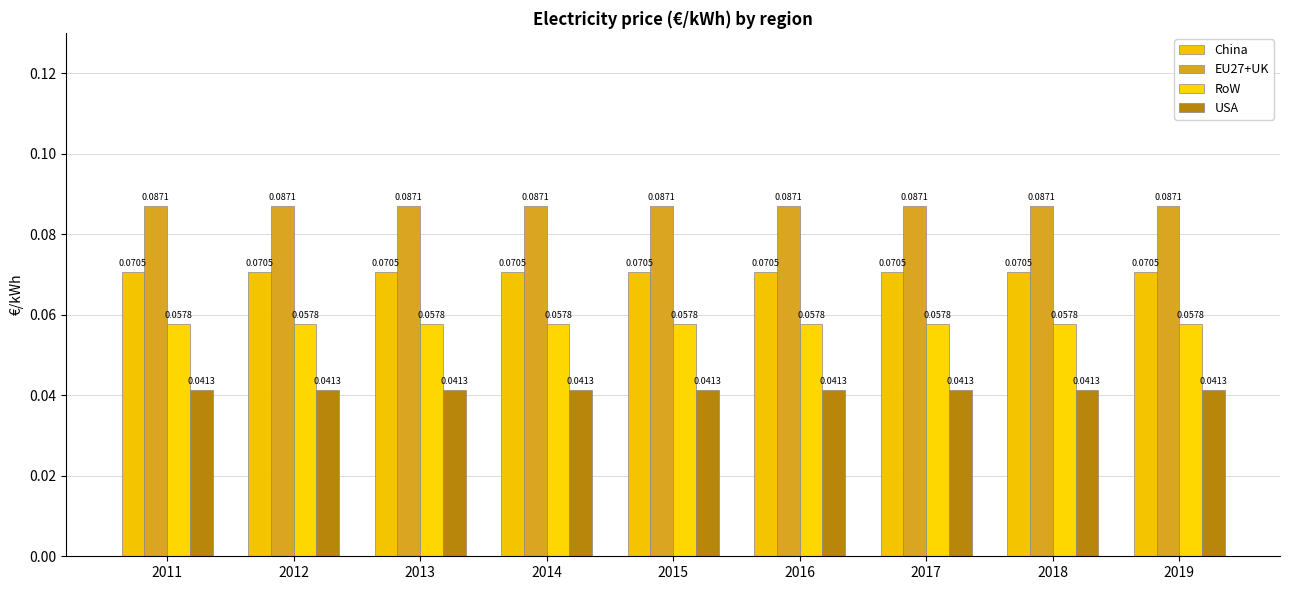

Rank the series by their maximum value, from lowest to highest.

USA, RoW, China, EU27+UK